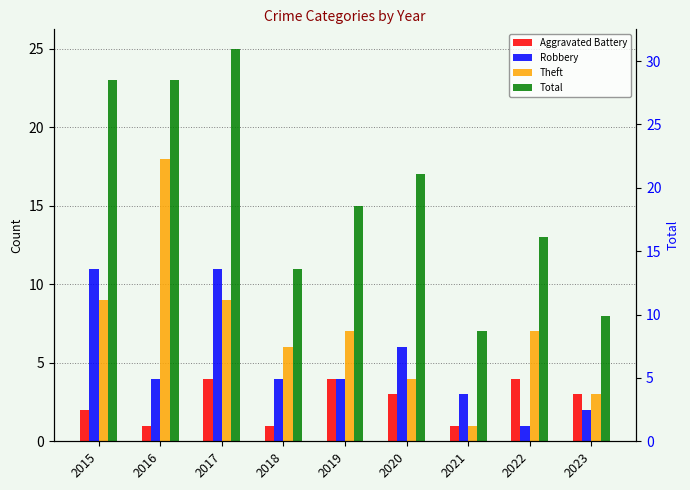

Reading left to right, transcribe all the data shown in this chart.

Aggravated Battery: 2	1	4	1	4	3	1	4	3
Robbery: 11	4	11	4	4	6	3	1	2
Theft: 9	18	9	6	7	4	1	7	3
Total: 23	23	25	11	15	17	7	13	8